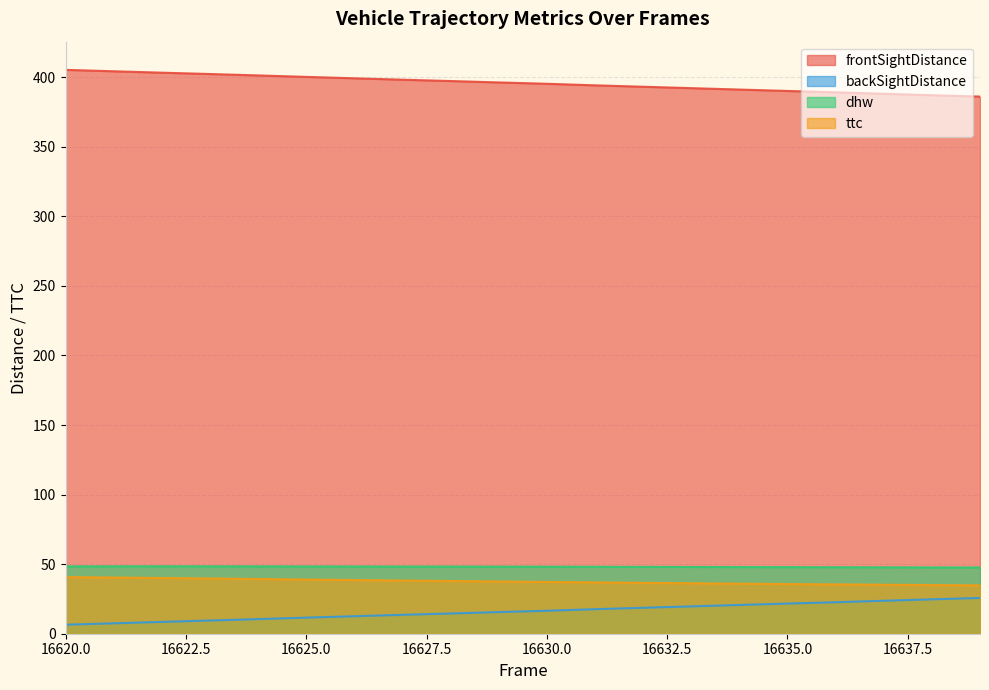

Between 16637 and 16634, which is larger?

16634